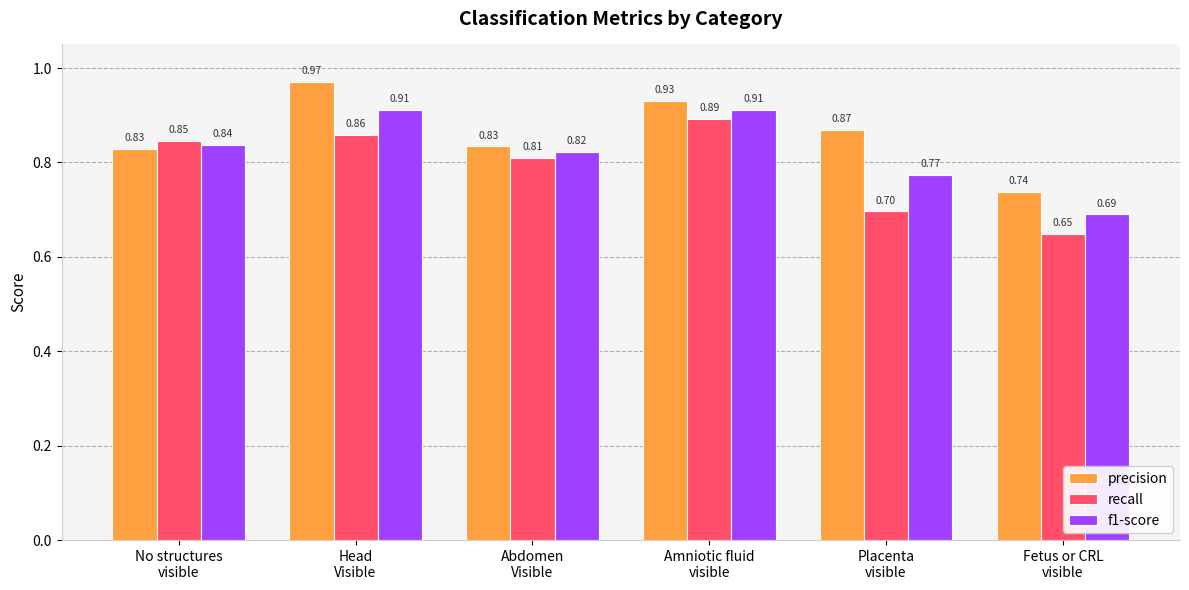

Which series has the largest range (max minus min)?

recall